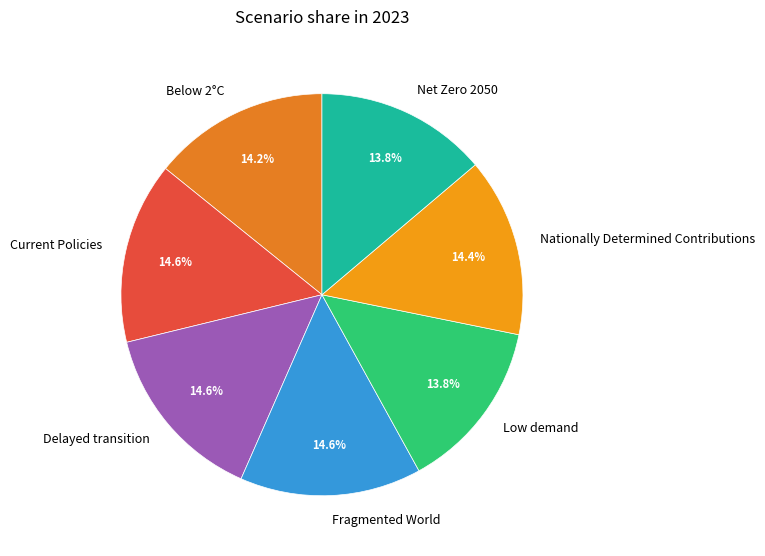

How many slices are in this pie chart?

7